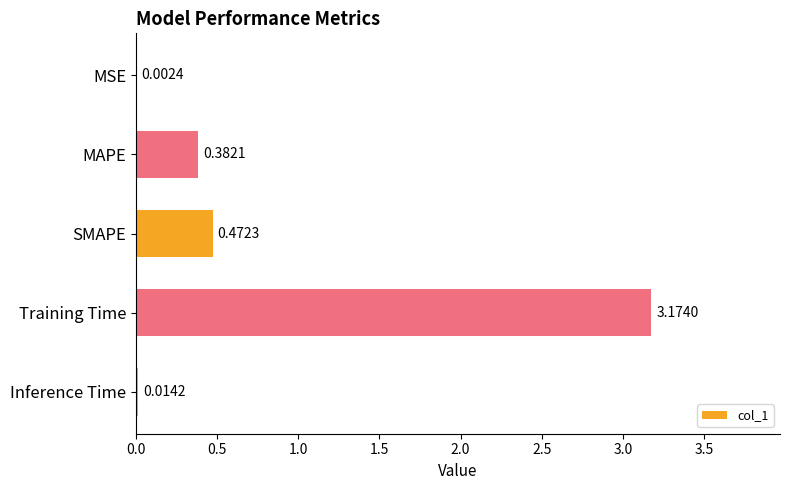

What is the sum of all values?

4.0